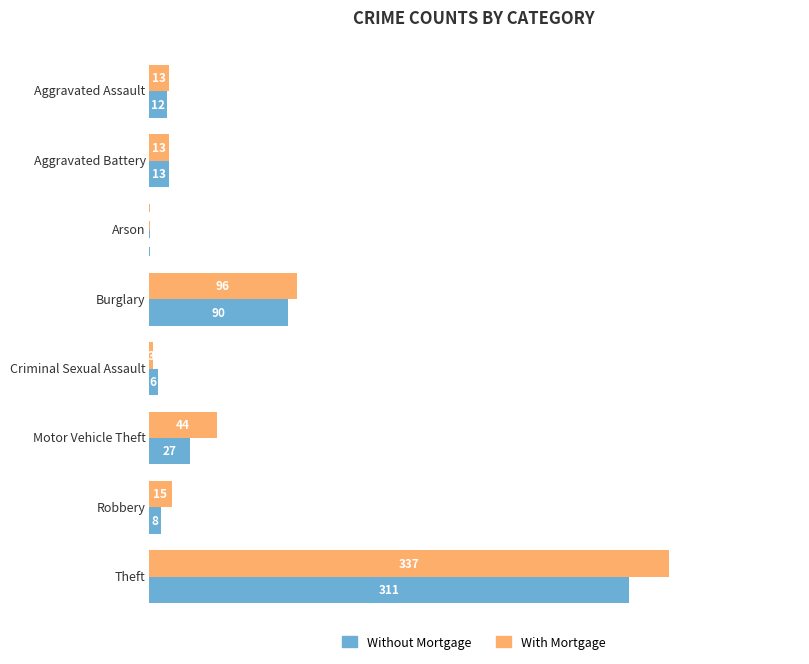

Which series has the largest total across all categories?

With Mortgage